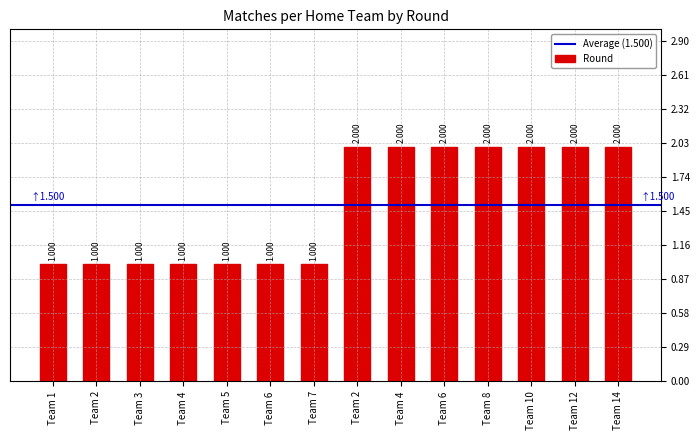

How many data points are less than 2?

7